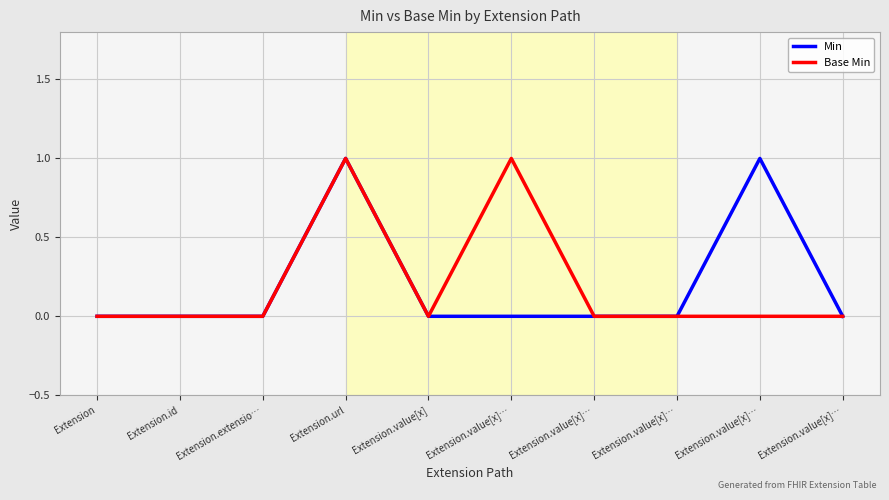

What are all the series names shown in the legend?

Min, Base Min